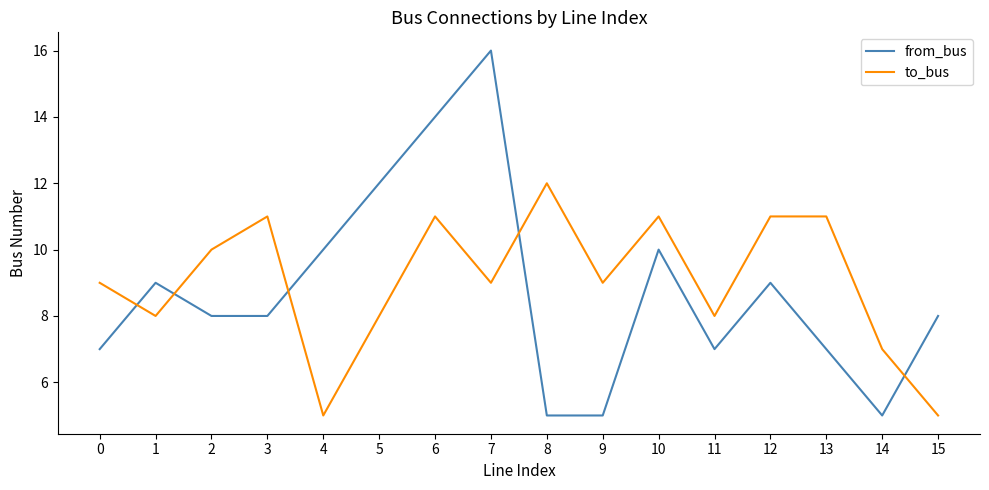

Where does the from_bus series first go above 8?

1